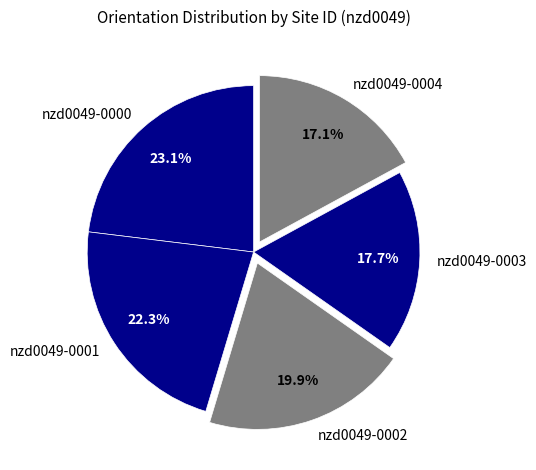

Count the number of slices in the pie.

5